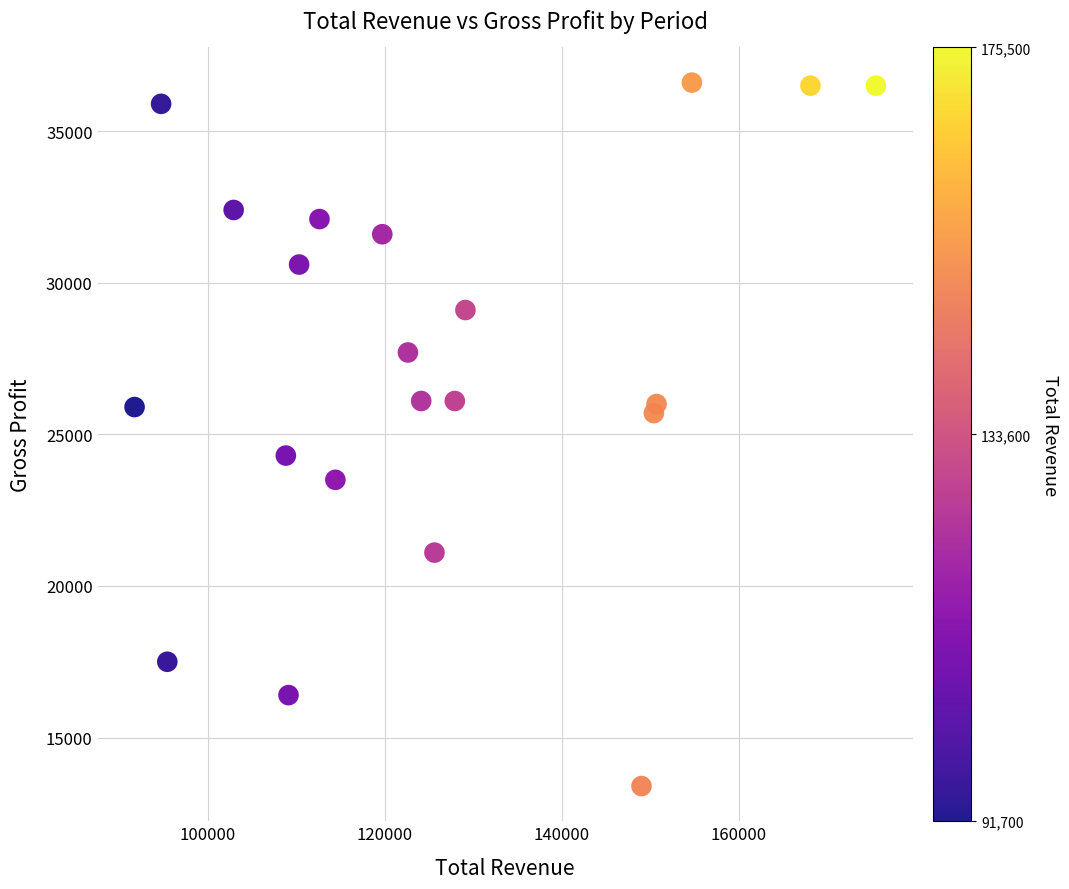

What is the range of Y values (max minus min)?

23200